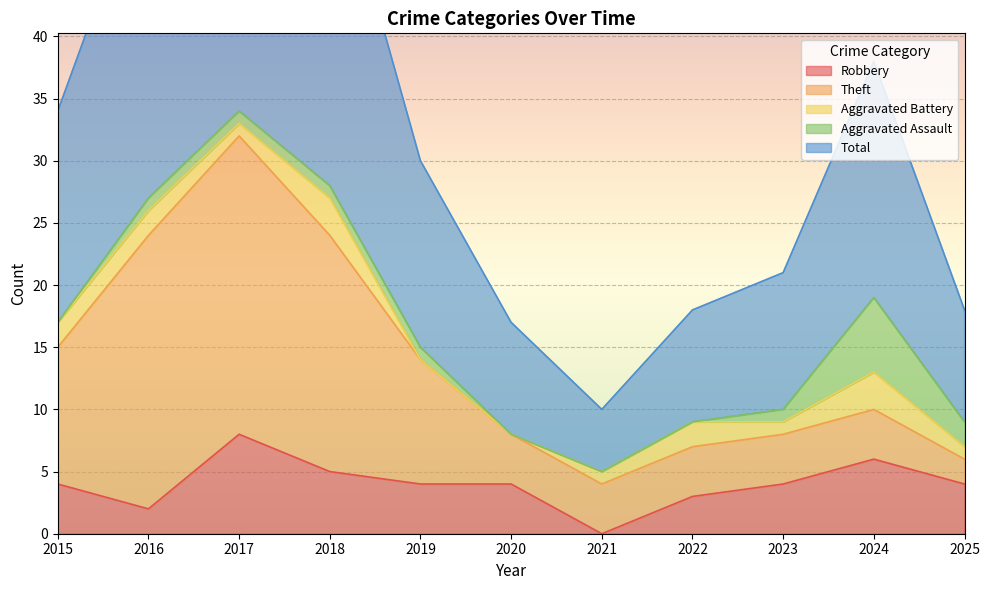

What are all the series names shown in the legend?

Robbery, Theft, Aggravated Battery, Aggravated Assault, Total